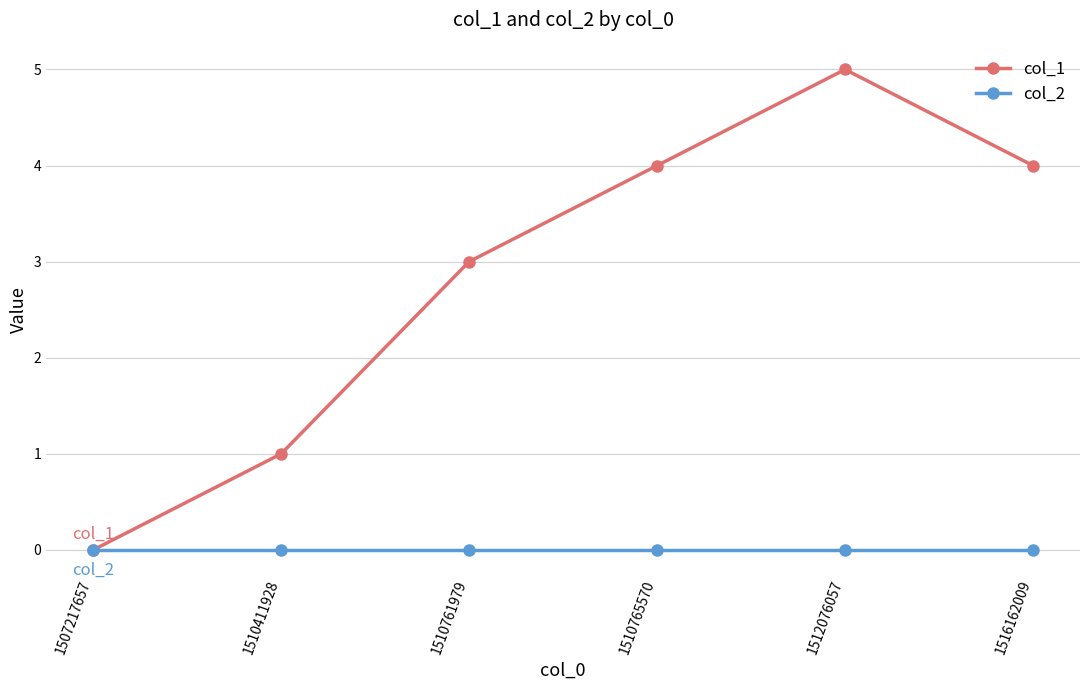

Which series changed the most between 1510411928 and 1516162009?

col_1